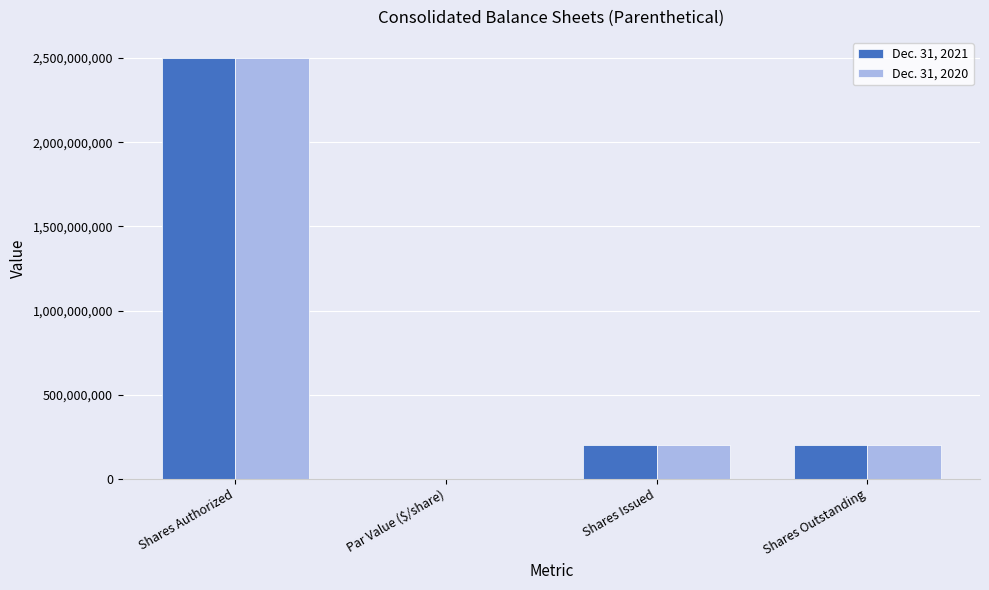

At which category is the sum across all series the highest?

Shares Authorized